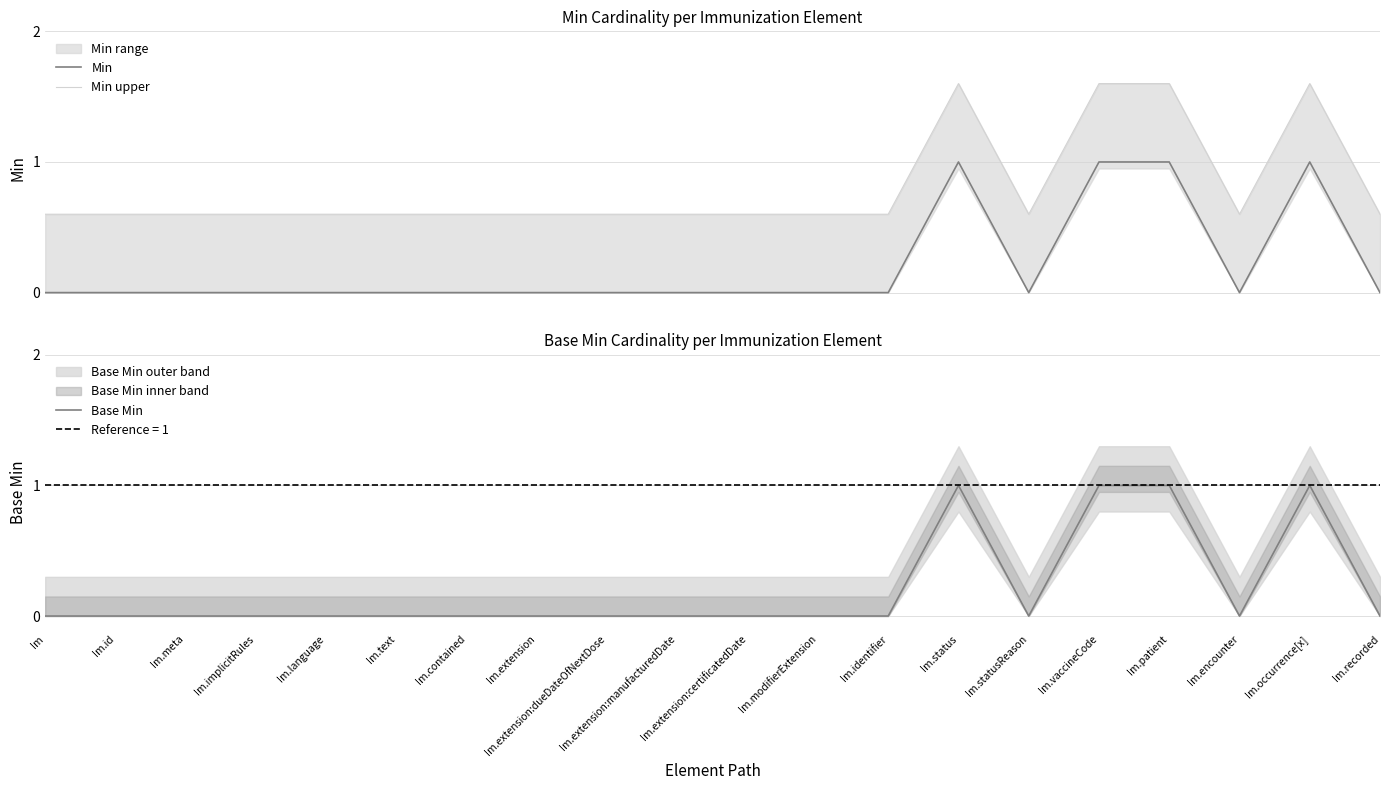

Reading left to right, list all the values displayed in this chart.

Min: Im=0.0	Im.id=0.0	Im.meta=0.0	Im.implicitRules=0.0	Im.language=0.0	Im.text=0.0	Im.contained=0.0	Im.extension=0.0	Im.extension:dueDateOfNextDose=0.0	Im.extension:manufacturedDate=0.0	Im.extension:certificatedDate=0.0	Im.modifierExtension=0.0	Im.identifier=0.0	Im.status=1.0	Im.statusReason=0.0	Im.vaccineCode=1.0	Im.patient=1.0	Im.encounter=0.0	Im.occurrence[x]=1.0	Im.recorded=0.0
Min upper: Im=0.6	Im.id=0.6	Im.meta=0.6	Im.implicitRules=0.6	Im.language=0.6	Im.text=0.6	Im.contained=0.6	Im.extension=0.6	Im.extension:dueDateOfNextDose=0.6	Im.extension:manufacturedDate=0.6	Im.extension:certificatedDate=0.6	Im.modifierExtension=0.6	Im.identifier=0.6	Im.status=1.6	Im.statusReason=0.6	Im.vaccineCode=1.6	Im.patient=1.6	Im.encounter=0.6	Im.occurrence[x]=1.6	Im.recorded=0.6
Base Min: Im=0.0	Im.id=0.0	Im.meta=0.0	Im.implicitRules=0.0	Im.language=0.0	Im.text=0.0	Im.contained=0.0	Im.extension=0.0	Im.extension:dueDateOfNextDose=0.0	Im.extension:manufacturedDate=0.0	Im.extension:certificatedDate=0.0	Im.modifierExtension=0.0	Im.identifier=0.0	Im.status=1.0	Im.statusReason=0.0	Im.vaccineCode=1.0	Im.patient=1.0	Im.encounter=0.0	Im.occurrence[x]=1.0	Im.recorded=0.0